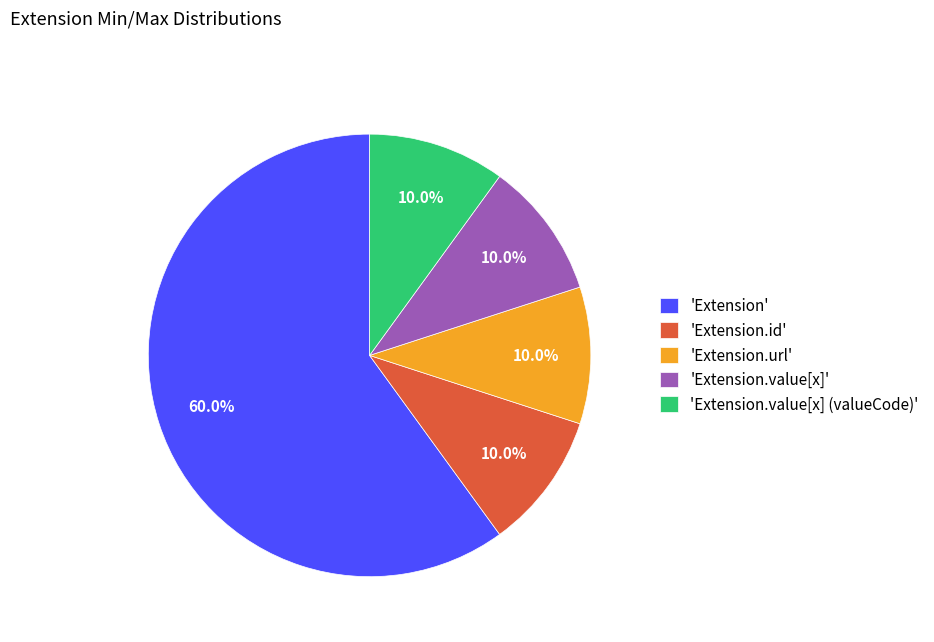

Is 'Extension.id' the majority of the pie?

No